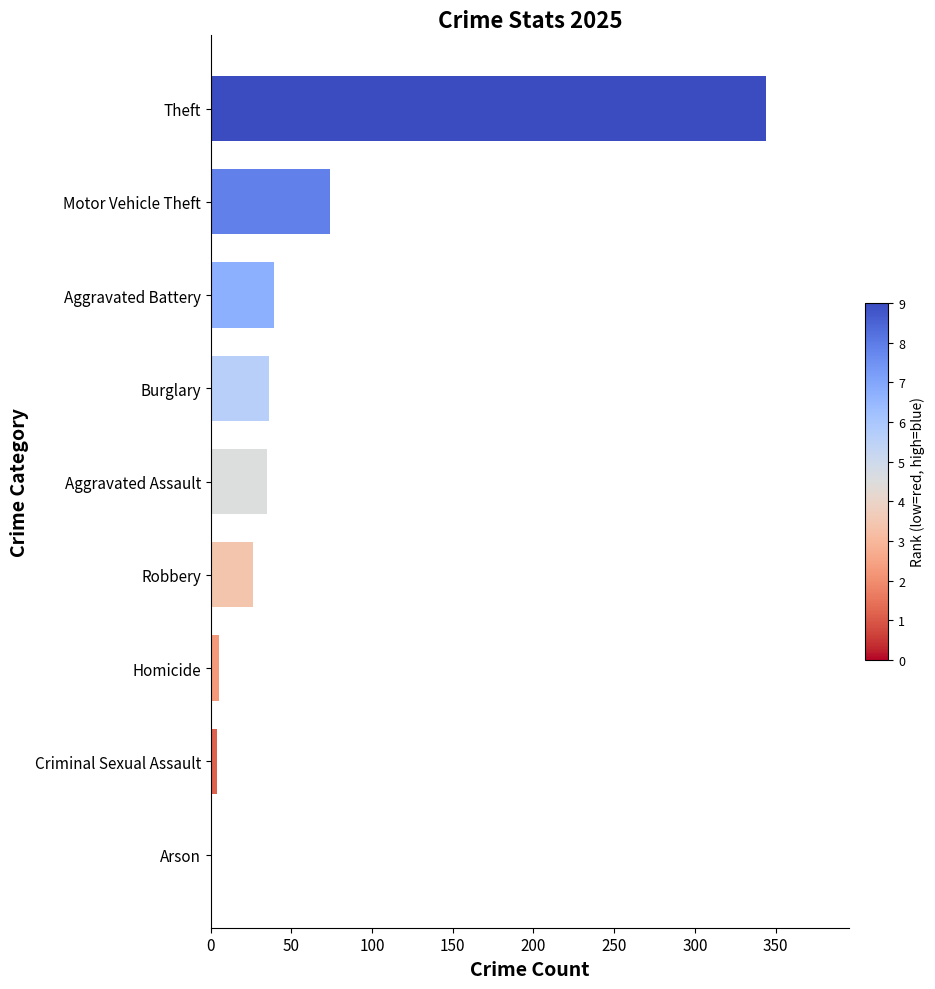

What is the maximum value shown in the chart?

344